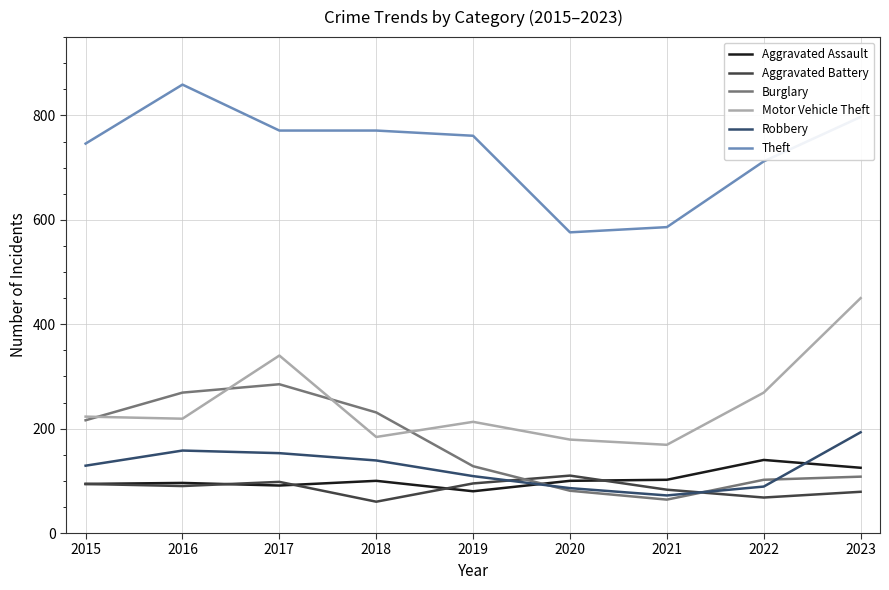

How many intersections are there between Aggravated Battery and Robbery?

2